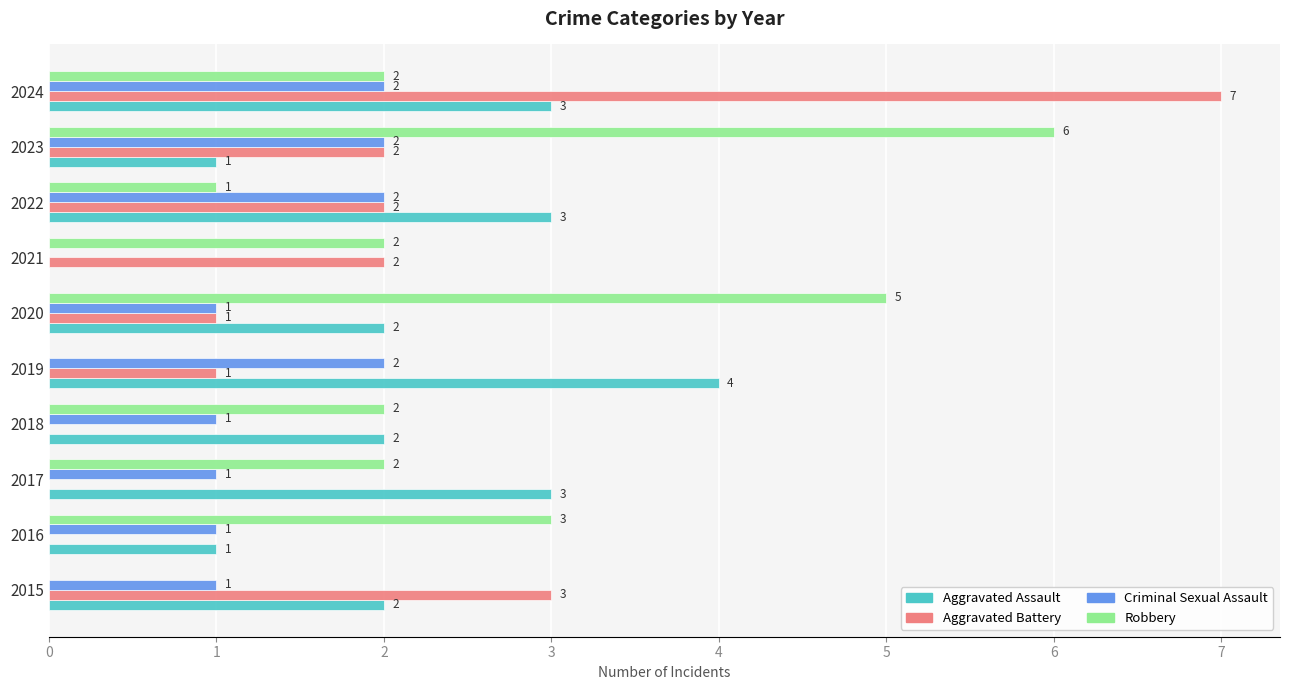

What is the sum of all Robbery values?

23